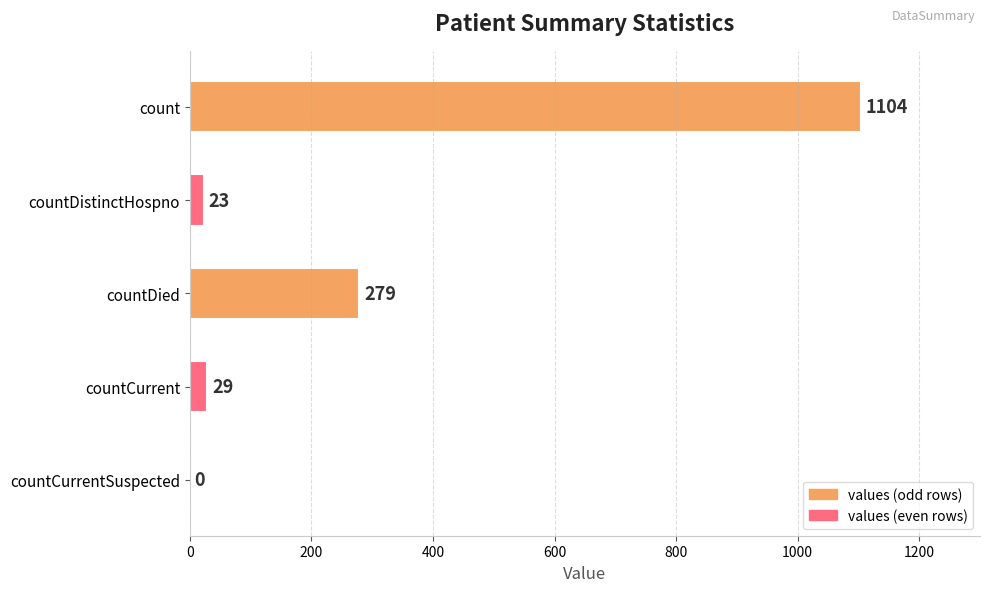

What is the sum of all values?

1435